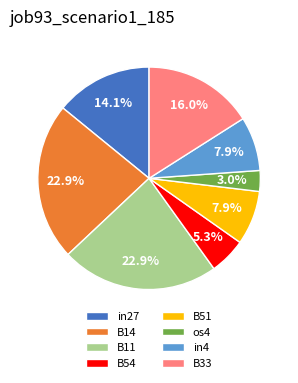

Is B51 the majority of the pie?

No